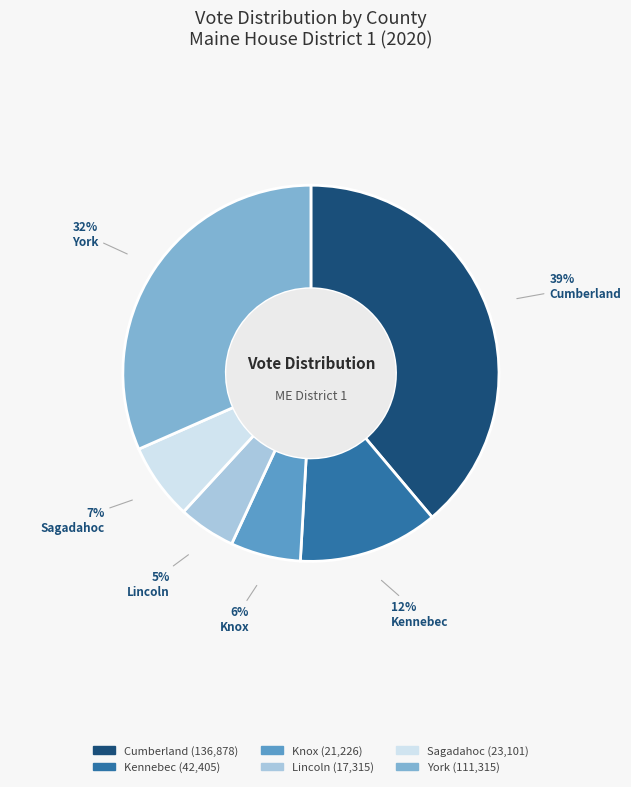

The Cumberland slice represents 39% of the pie. True or false?

True